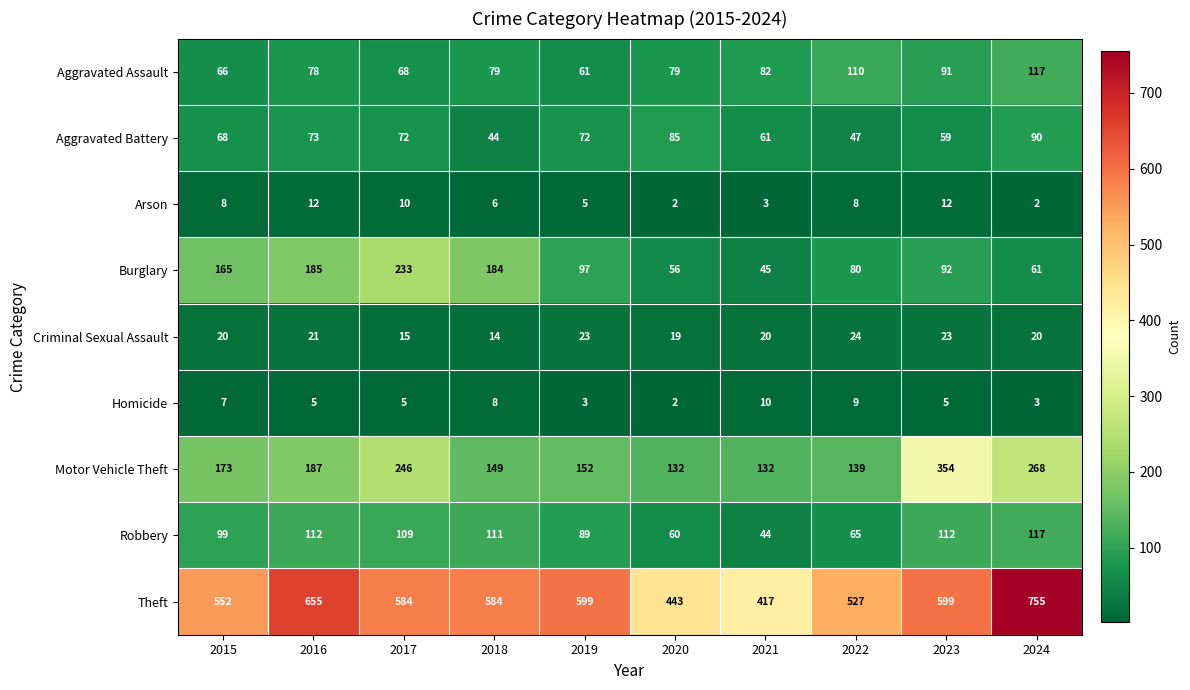

What is the minimum value for Theft?

417